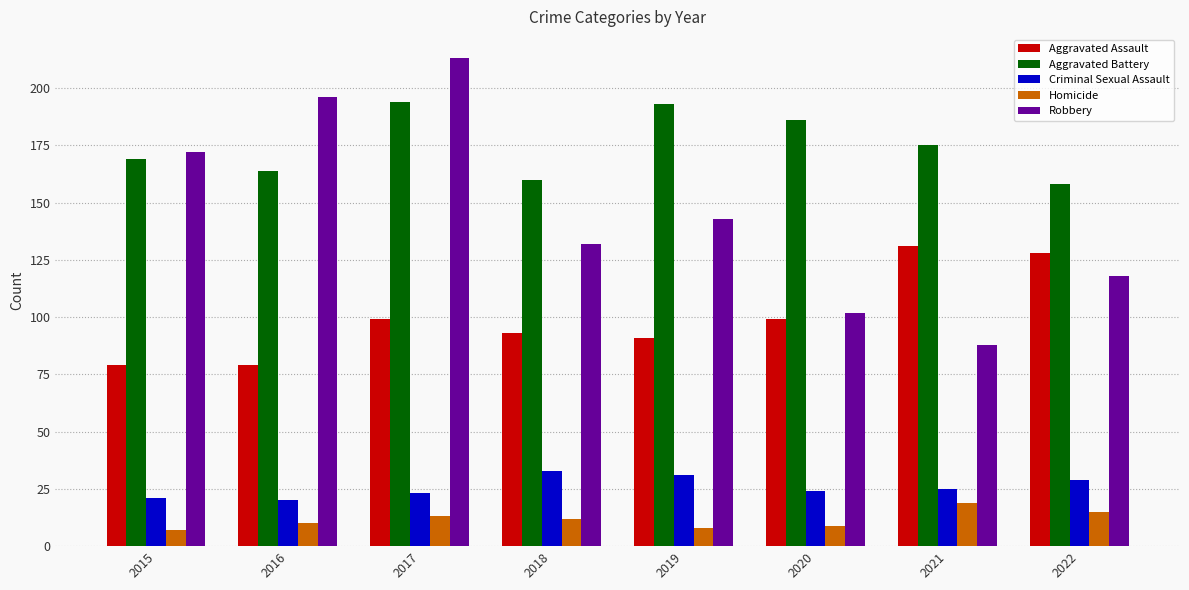

Reading left to right, what are all the values shown in this chart?

Aggravated Assault: 2015=79	2016=79	2017=99	2018=93	2019=91	2020=99	2021=131	2022=128
Aggravated Battery: 2015=169	2016=164	2017=194	2018=160	2019=193	2020=186	2021=175	2022=158
Criminal Sexual Assault: 2015=21	2016=20	2017=23	2018=33	2019=31	2020=24	2021=25	2022=29
Homicide: 2015=7	2016=10	2017=13	2018=12	2019=8	2020=9	2021=19	2022=15
Robbery: 2015=172	2016=196	2017=213	2018=132	2019=143	2020=102	2021=88	2022=118